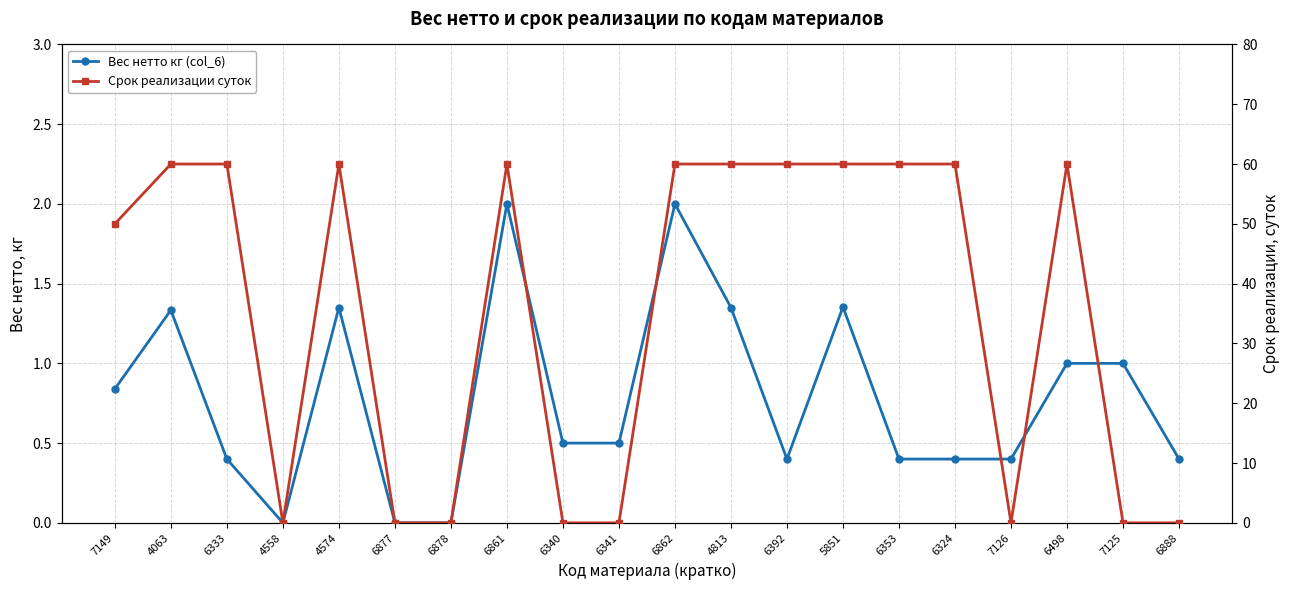

In Срок реализации суток, how many points are higher than both neighbors (excluding endpoints)?

3